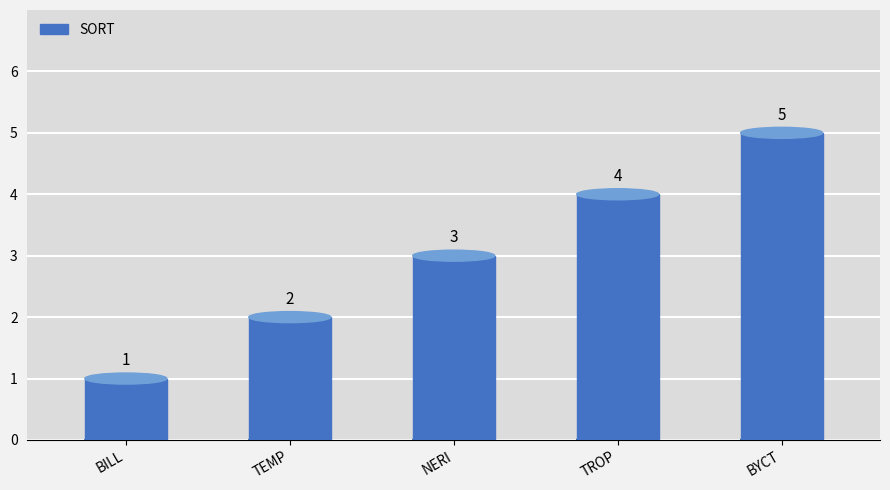

What is the value of the 4th bar from the left?

4